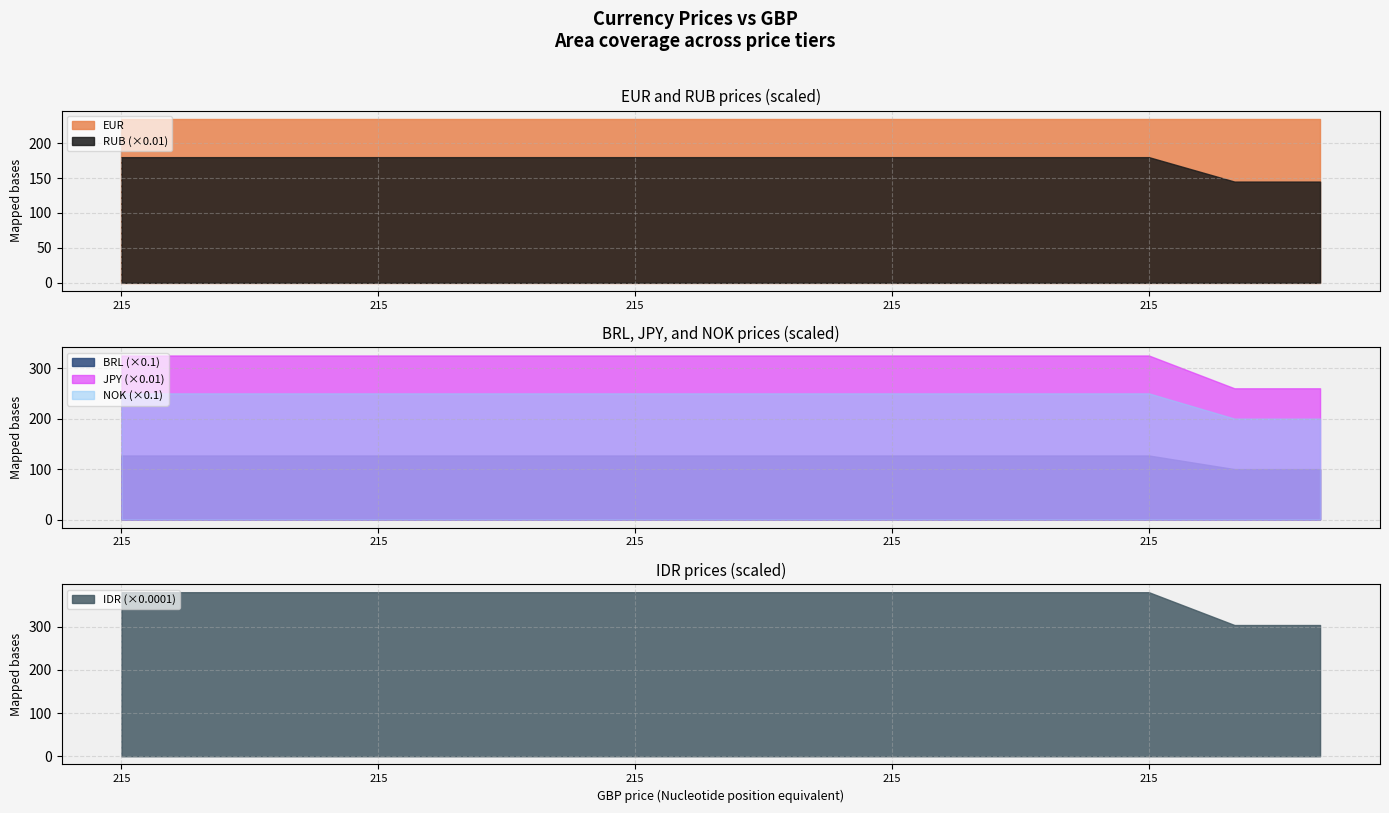

At which category is the sum across all series the highest?

215